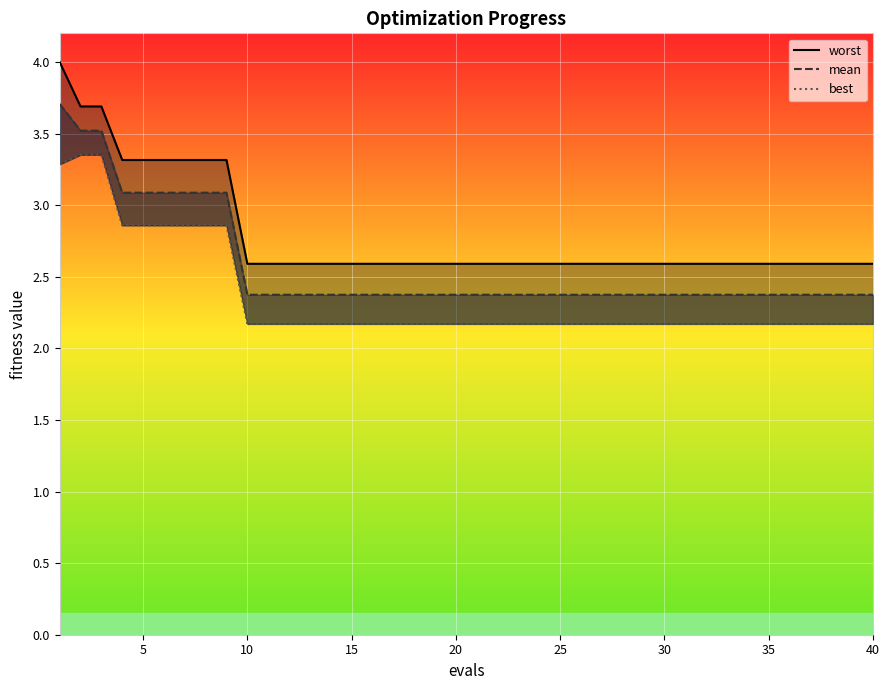

True or false: mean and worst cross at least once.

False